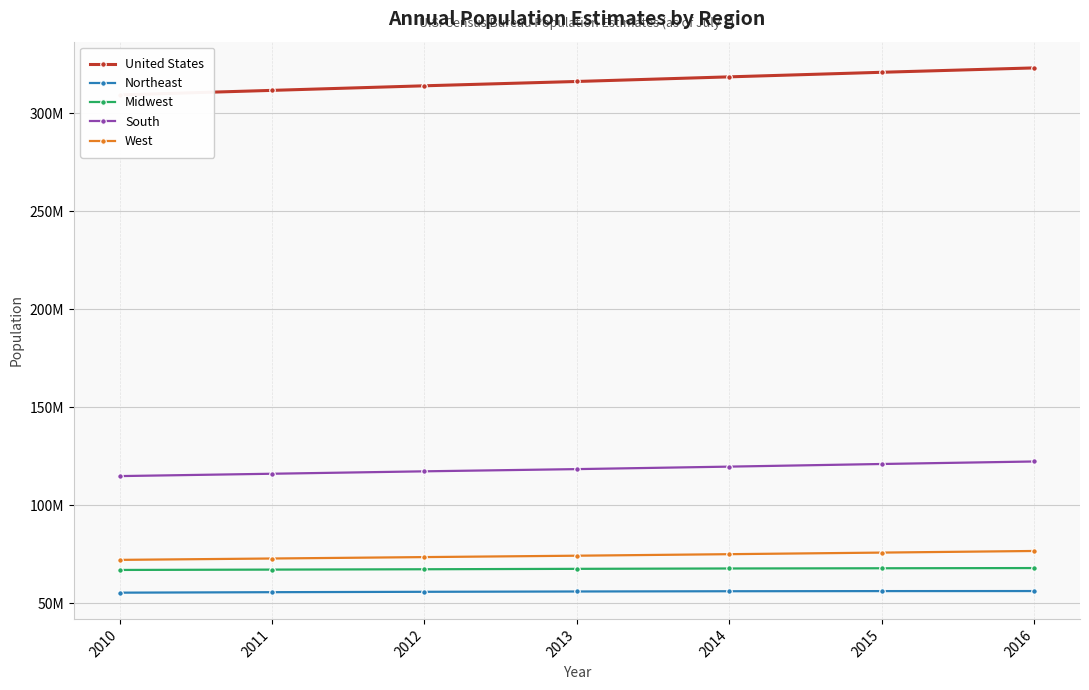

True or false: Midwest and South cross at least once.

False